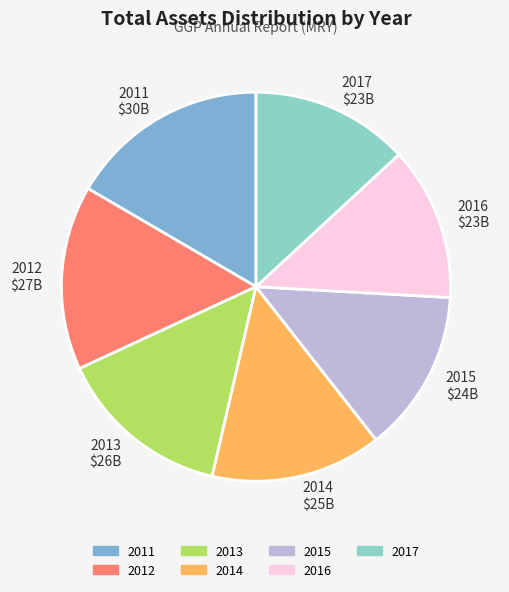

What is the largest slice in the pie chart?

2011